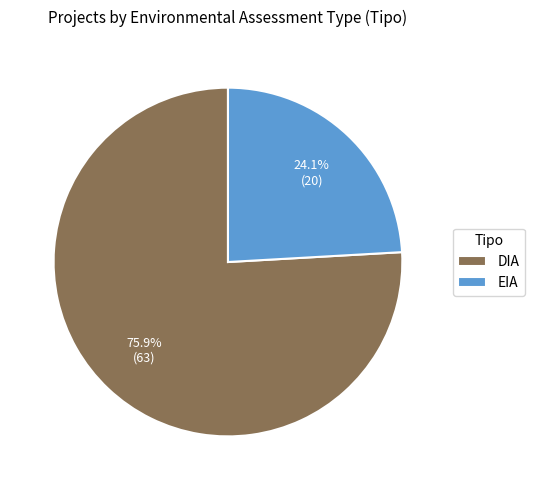

Combined, do DIA and EIA account for over 50%?

Yes